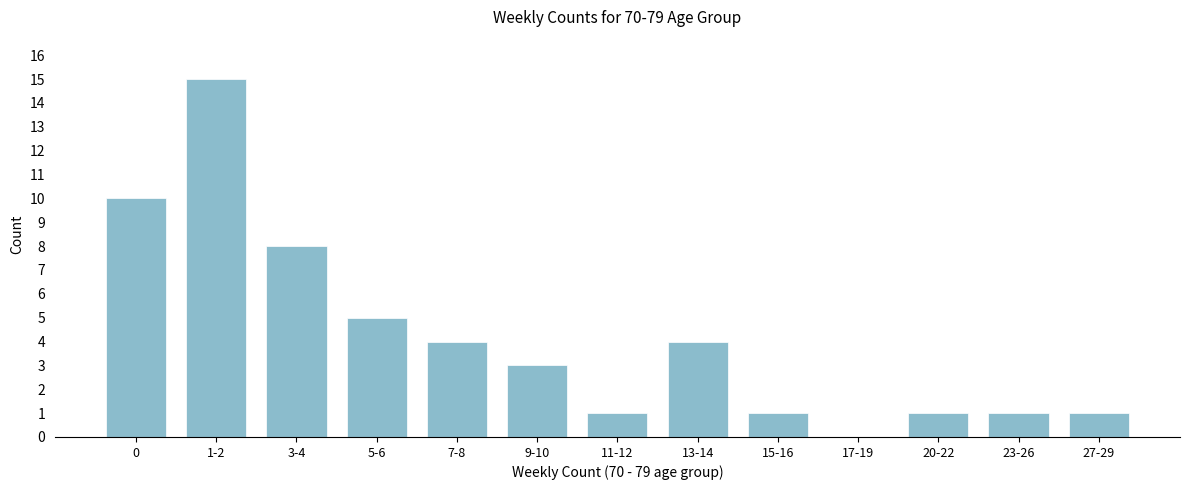

Reading right to left, extract all data points from this chart.

27-29=1	23-26=1	20-22=1	17-19=0	15-16=1	13-14=4	11-12=1	9-10=3	7-8=4	5-6=5	3-4=8	1-2=15	0=10